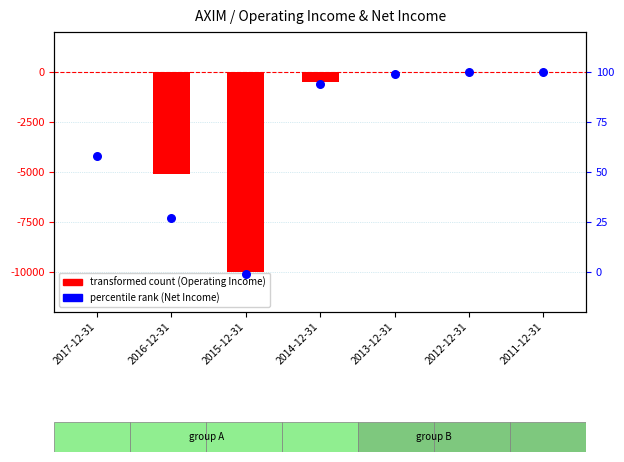

At how many categories does at least one series exceed -3825?

5